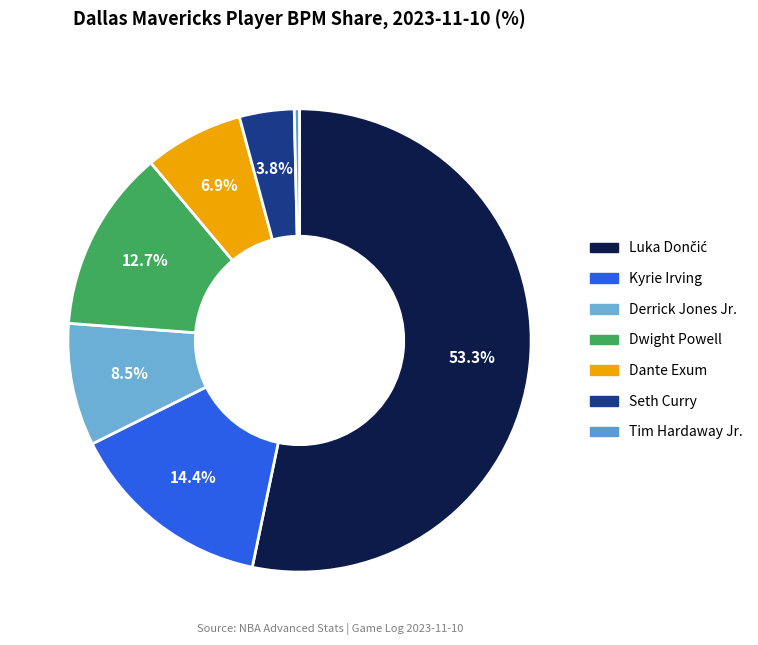

How many slices are in this pie chart?

7